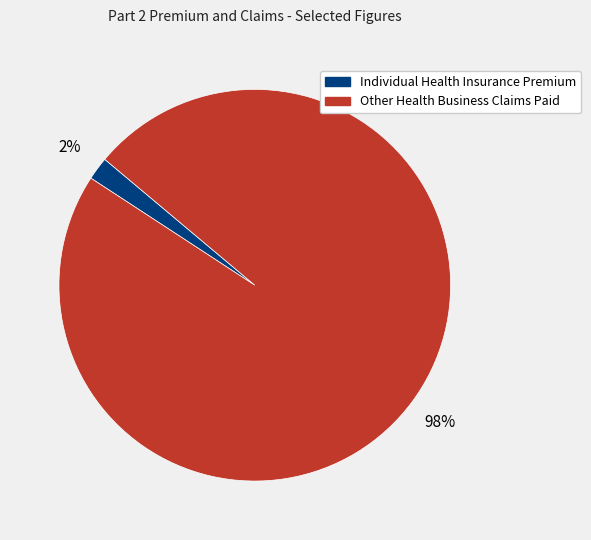

Is Other Health Business Claims Paid the majority of the pie?

Yes